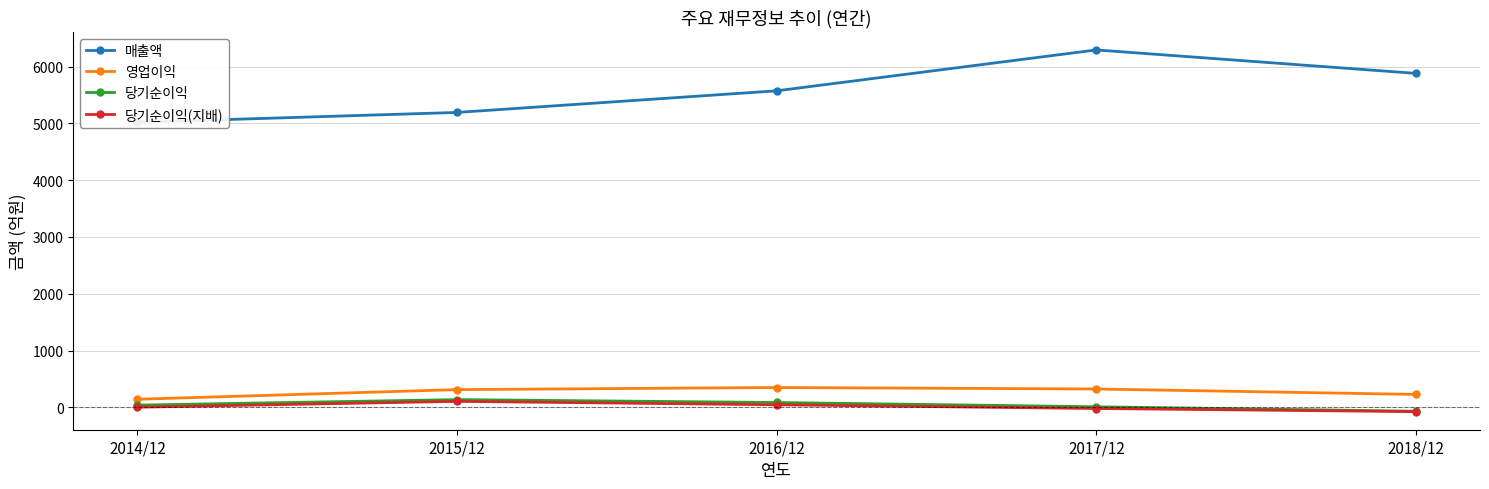

Reading left to right, transcribe all the data shown in this chart.

매출액: 2014/12=5020	2015/12=5194	2016/12=5575	2017/12=6295	2018/12=5882
영업이익: 2014/12=141	2015/12=311	2016/12=348	2017/12=322	2018/12=226
당기순이익: 2014/12=38	2015/12=135	2016/12=84	2017/12=9	2018/12=-70
당기순이익(지배): 2014/12=1	2015/12=104	2016/12=44	2017/12=-22	2018/12=-77